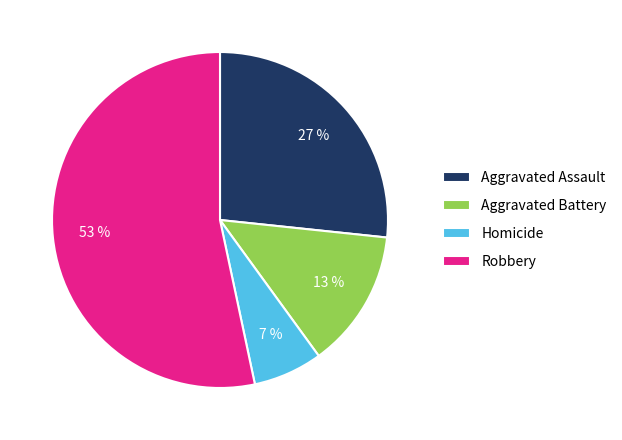

True or false: Robbery accounts for 68% of the total.

False